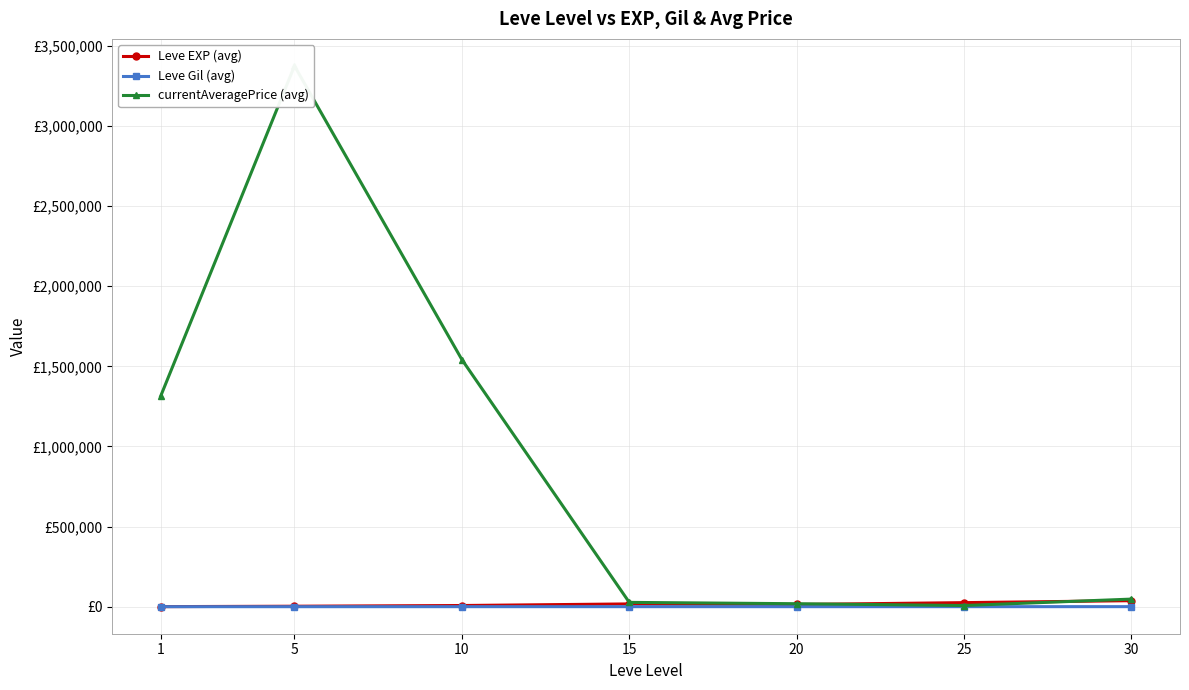

Reading left to right, transcribe all the data shown in this chart.

Leve EXP (avg): 510.2	3008.3	7475.0	17445.0	13876.7	25410.0	37715.0
Leve Gil (avg): 208.7	149.3	242.5	312.0	220.8	312.7	375.2
currentAveragePrice (avg): 1312714.4	3375295.0	1542364.8	26988.9	18649.8	7436.5	47499.5